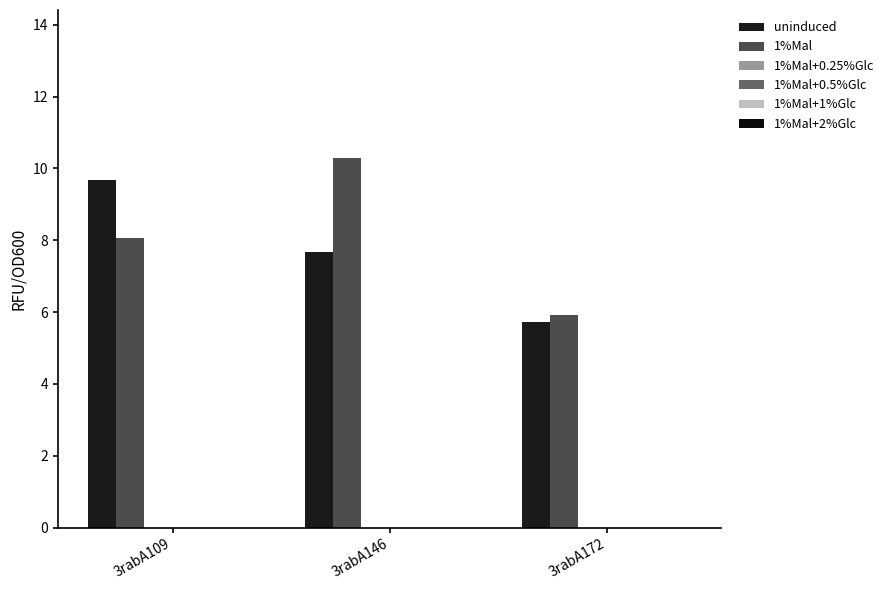

Which category has the lowest value across all series?

3rabA109